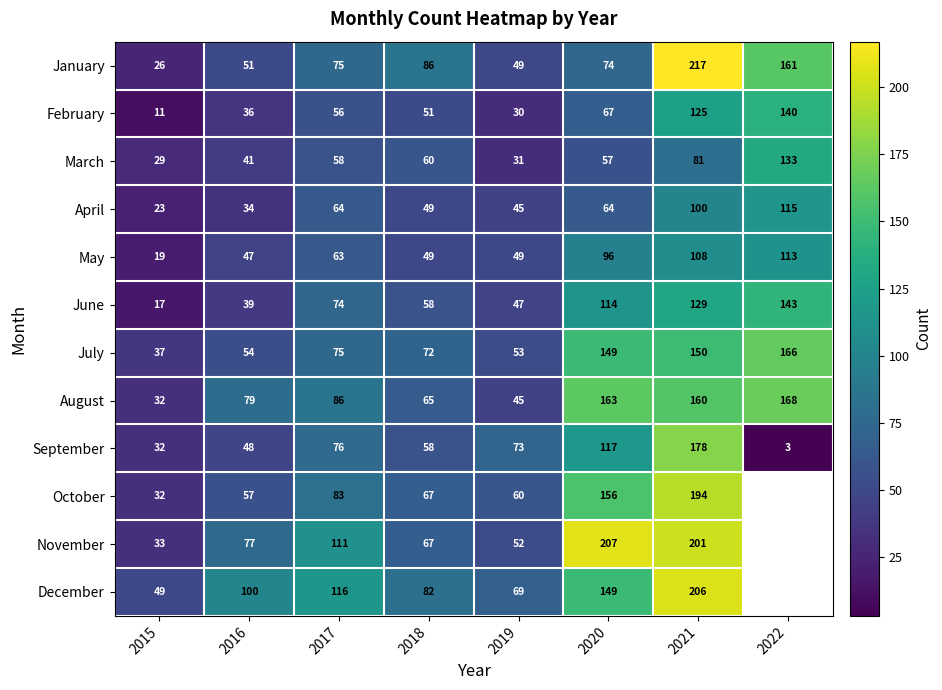

What is the sum of the January values at 2015 and 2017?

101